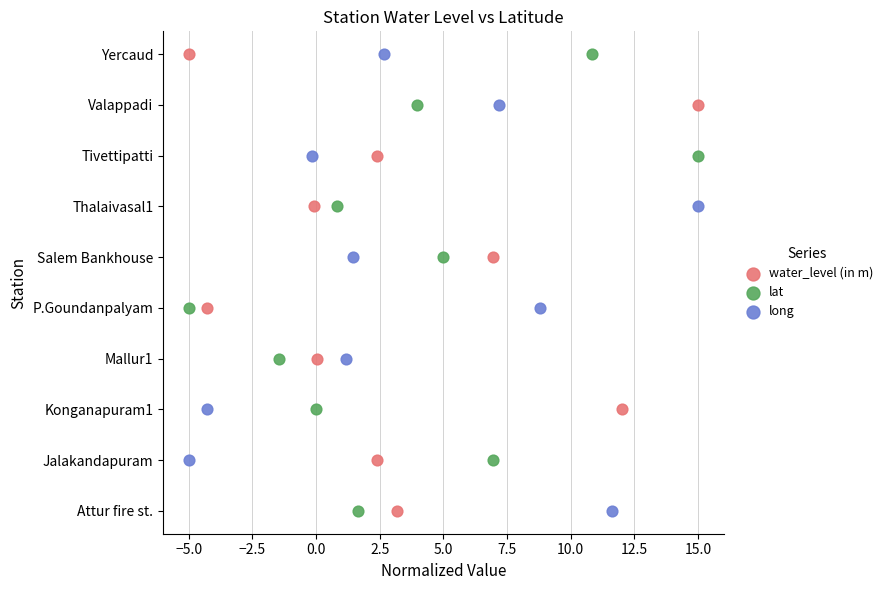

What are all the series names shown in the legend?

water_level (in m), lat, long